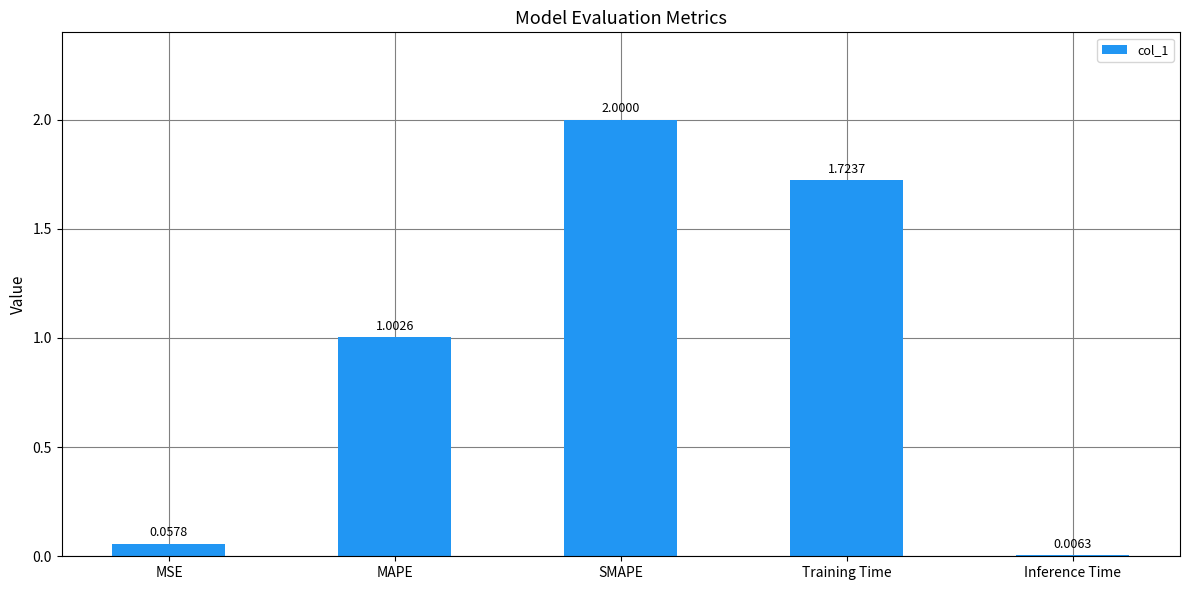

How many data points does each series have?

5